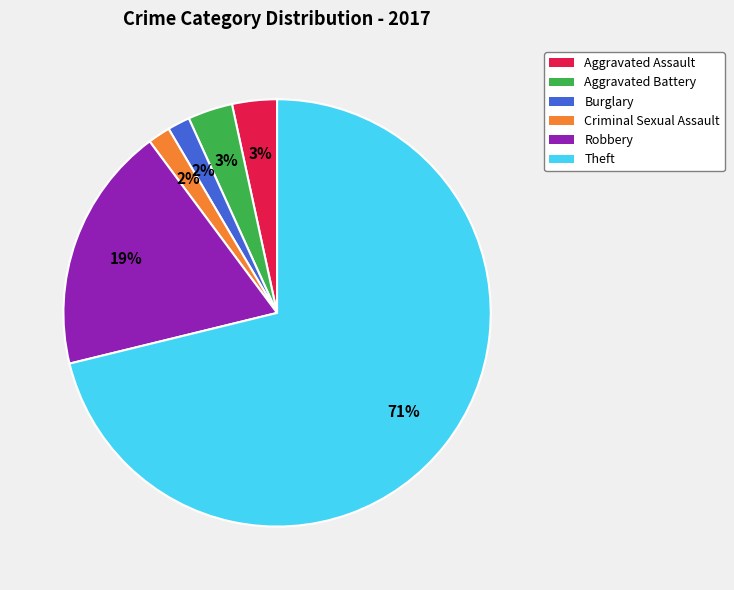

To the nearest percent, what is the difference between the largest and smallest slice percentages?

69%